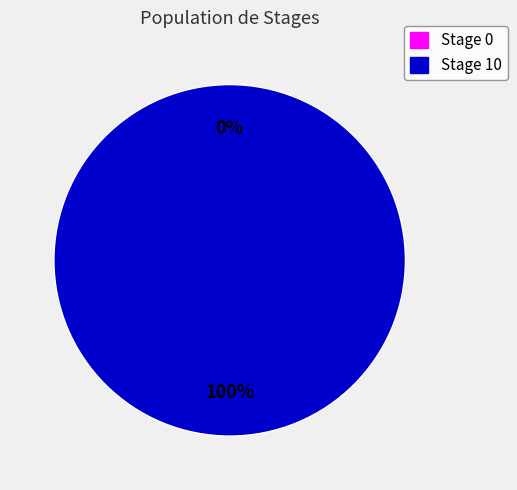

The Stage 10 slice represents 87% of the pie. True or false?

False